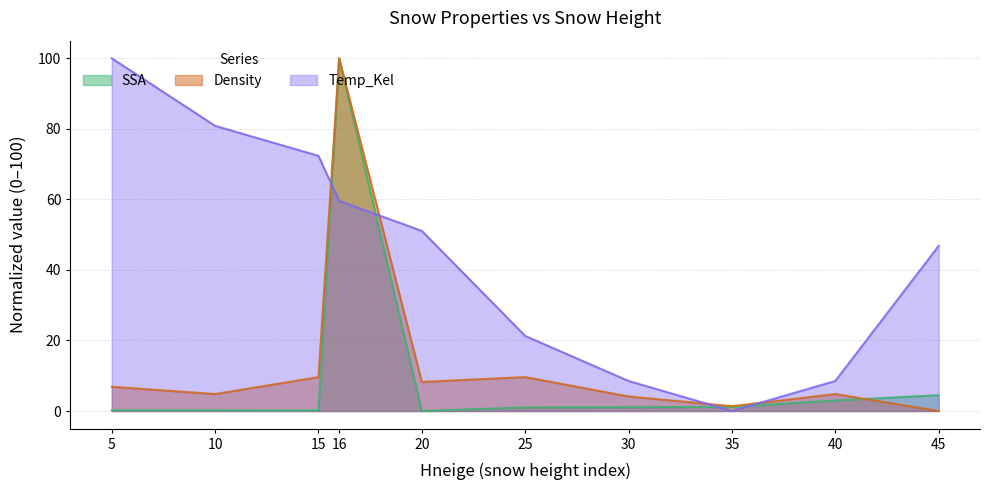

Between 25 and 35, which series saw the biggest shift?

Temp_Kel